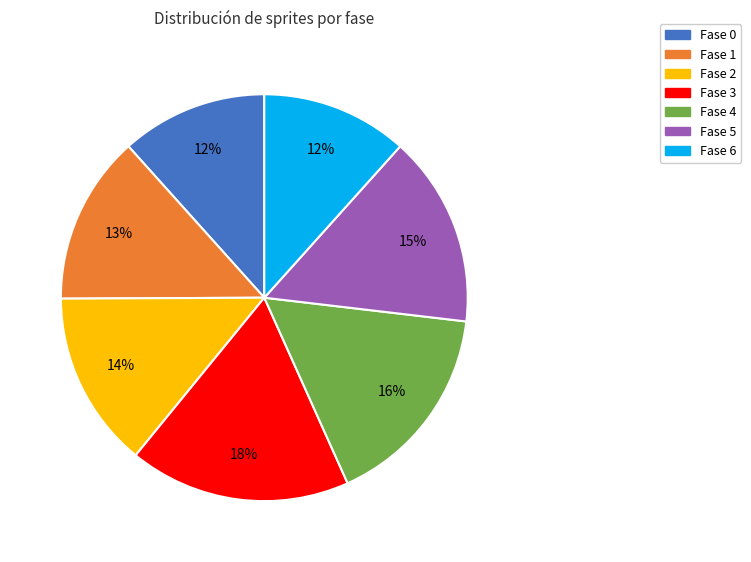

Do Fase 1 and Fase 6 together represent more than half of the pie?

No